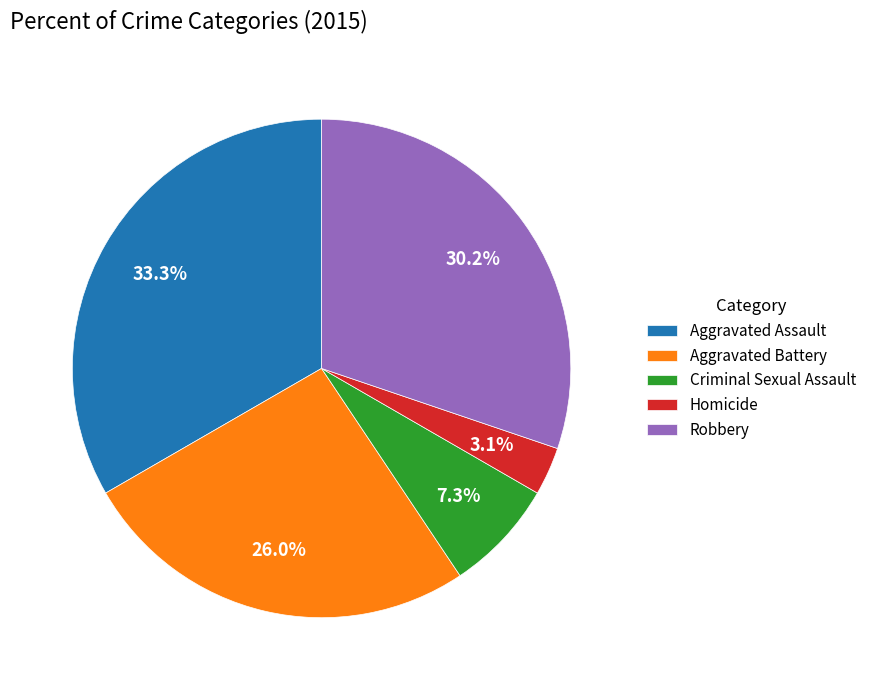

Does Aggravated Battery account for over 50% of the chart?

No